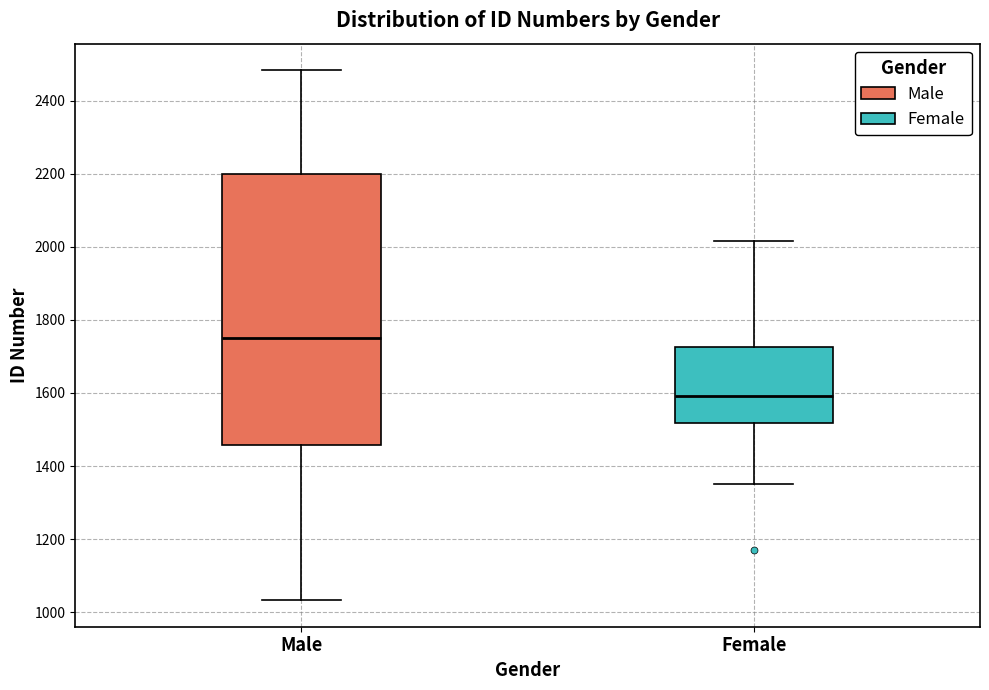

Which box is the tallest, from its lower edge to its upper edge?

Male